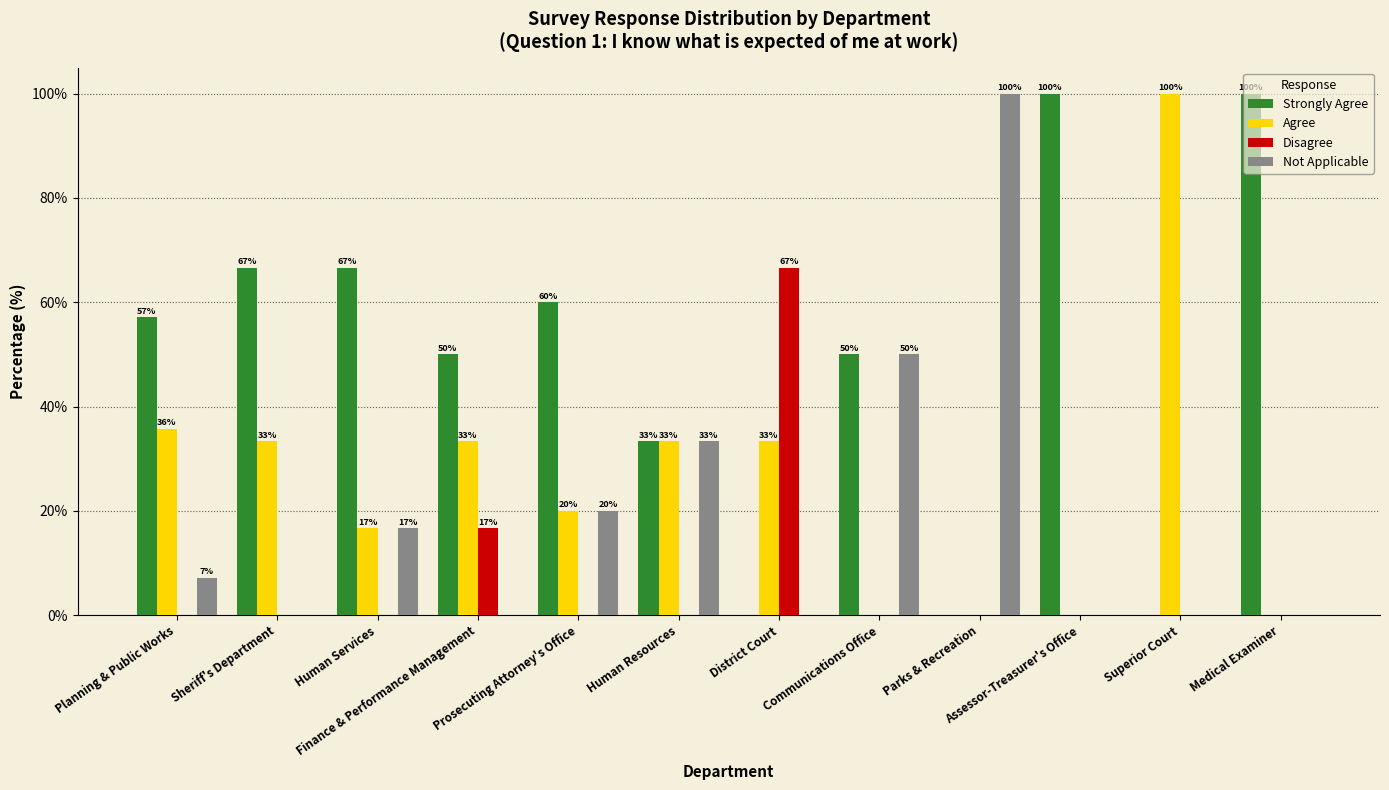

Which series has the largest total across all categories?

Strongly Agree